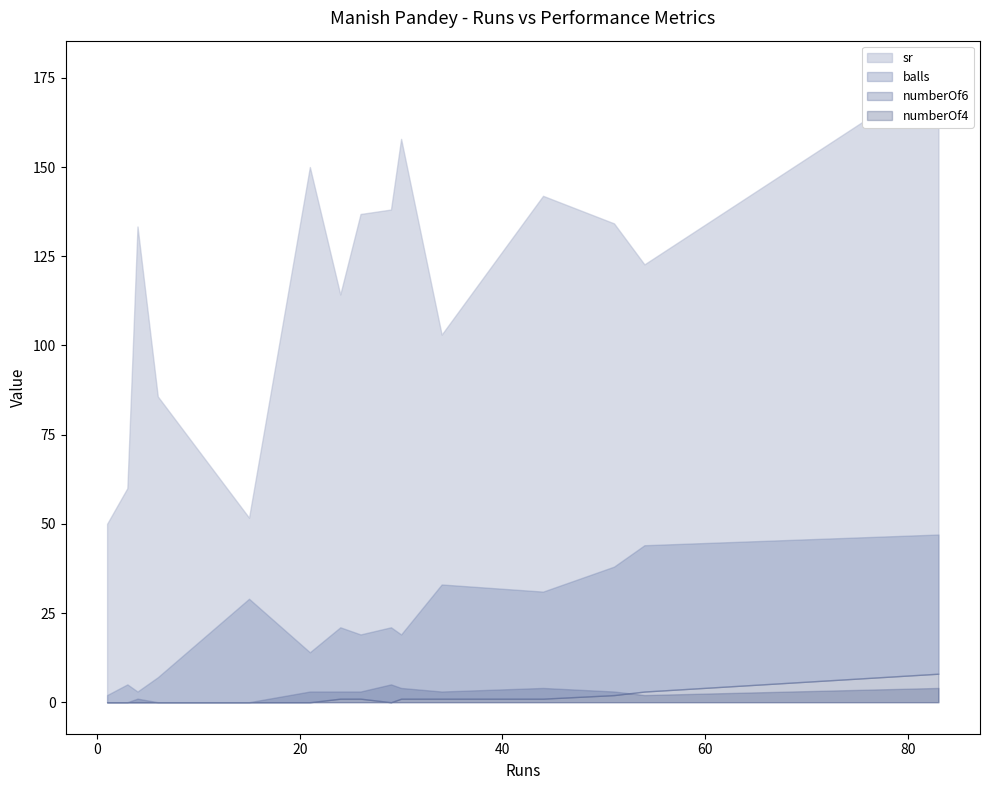

How many intersections are there between numberOf6 and numberOf4?

3